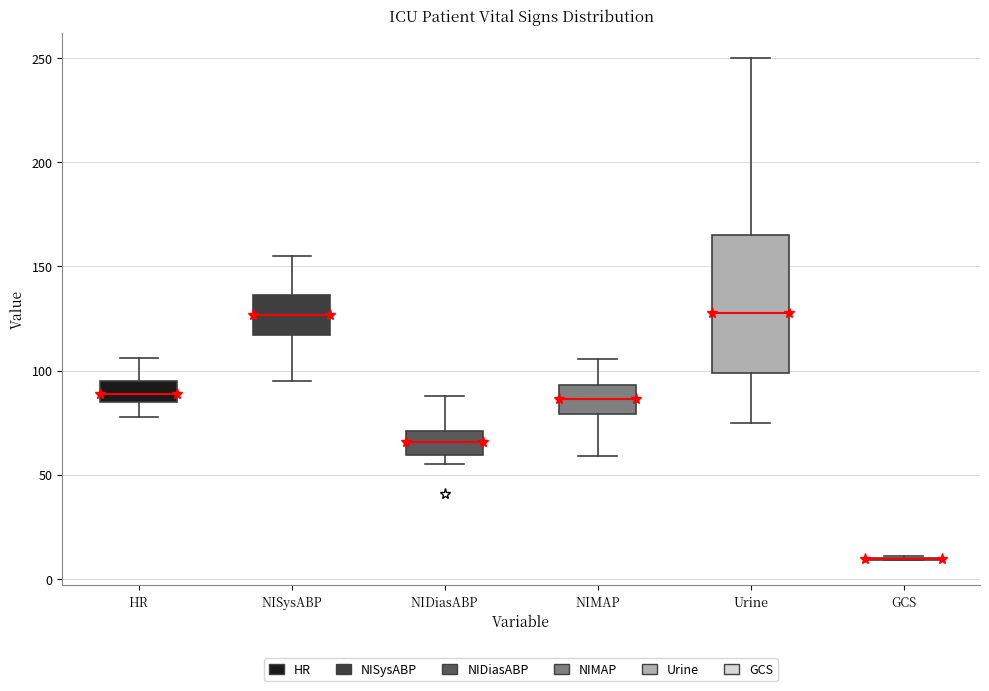

Reading left to right, read every box against the y-axis: the position of its median line, the range the box covers, and the ends of its whiskers. The values are not printed on the chart, so give them approximately, as read against the axis.

HR: median 90, box 85 to 95, whiskers 80 to 105
NISysABP: median 125, box 115 to 135, whiskers 95 to 155
NIDiasABP: median 65, box 60 to 70, whiskers 55 to 90
NIMAP: median 85, box 80 to 95, whiskers 60 to 105
Urine: median 130, box 100 to 165, whiskers 75 to 250
GCS: box collapsed to a line at 10, whiskers 10 to 10